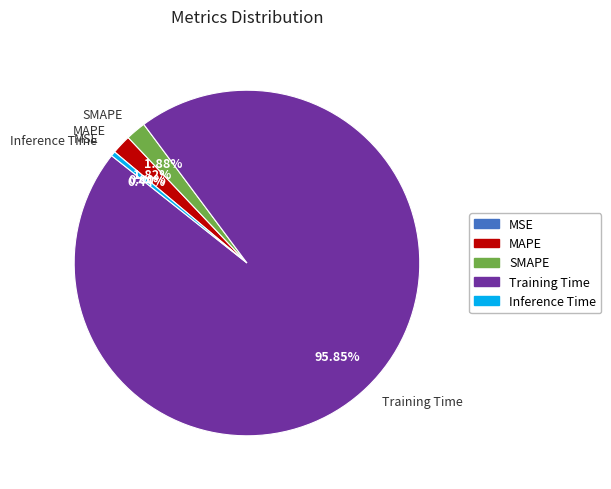

Is it true that Training Time is 96% of the pie?

True